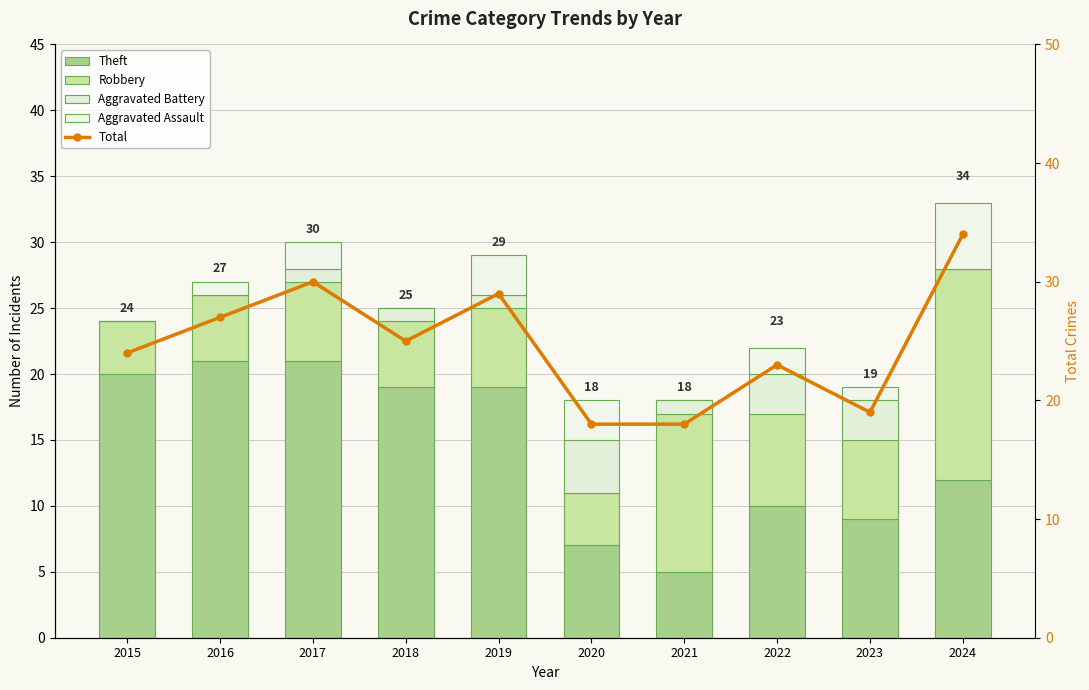

What value does the Robbery series have at 2021, to the nearest 5?

10